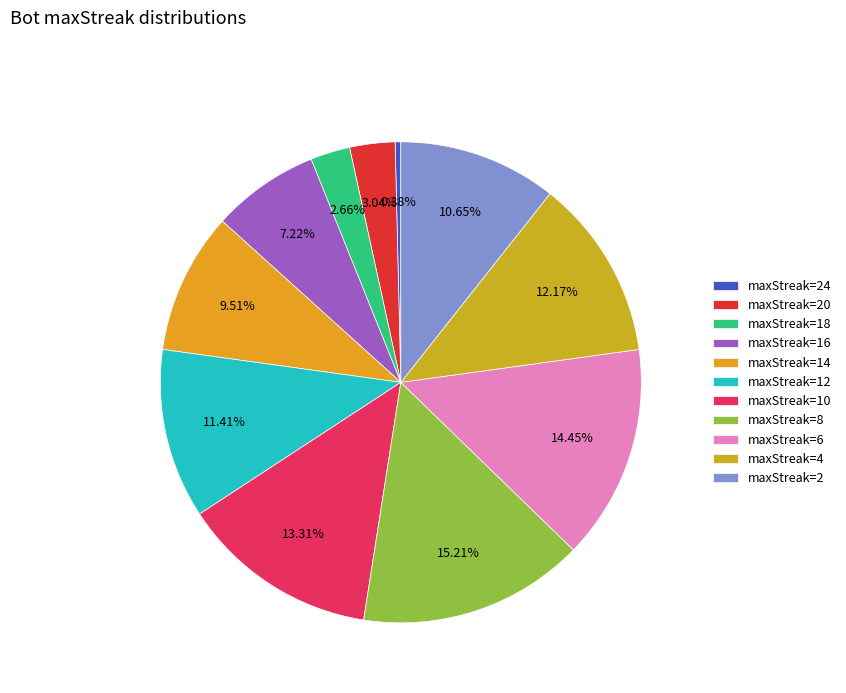

Count the number of slices in the pie.

11